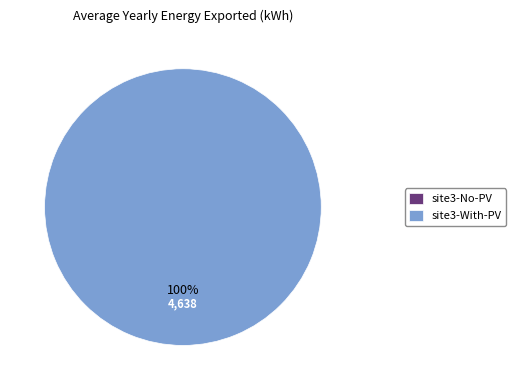

What percentage do site3-No-PV and site3-With-PV together represent?

100.0%